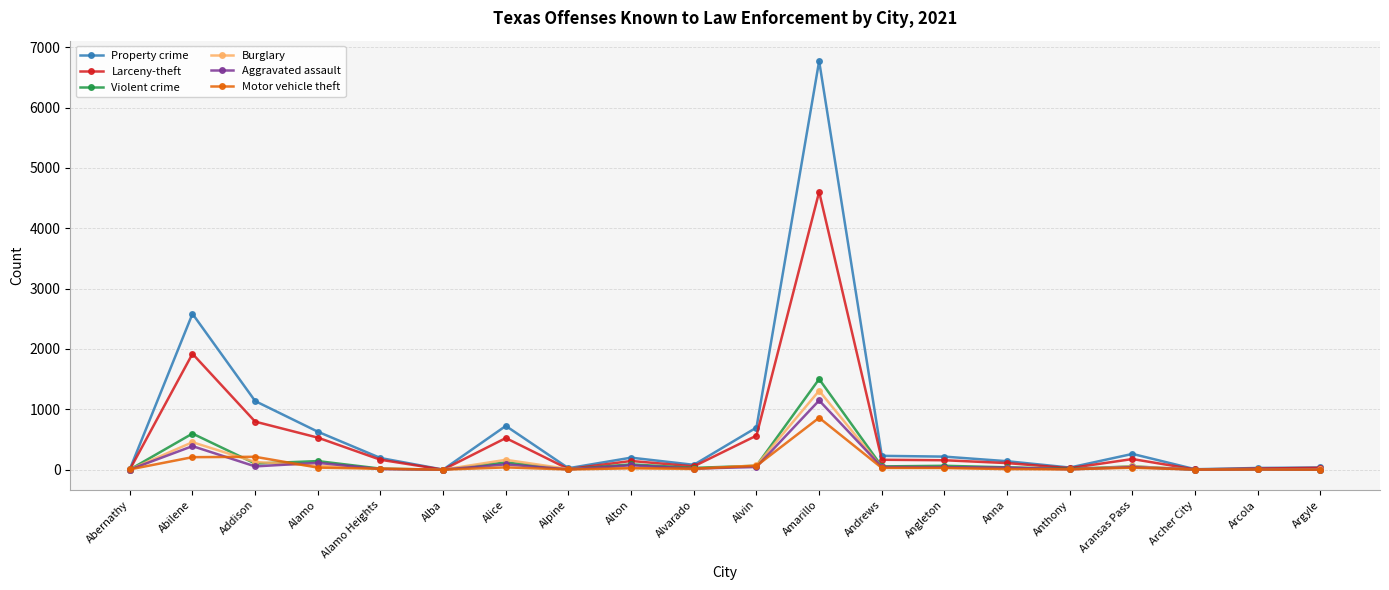

What is the label of the 11th point from the right?

Alvarado